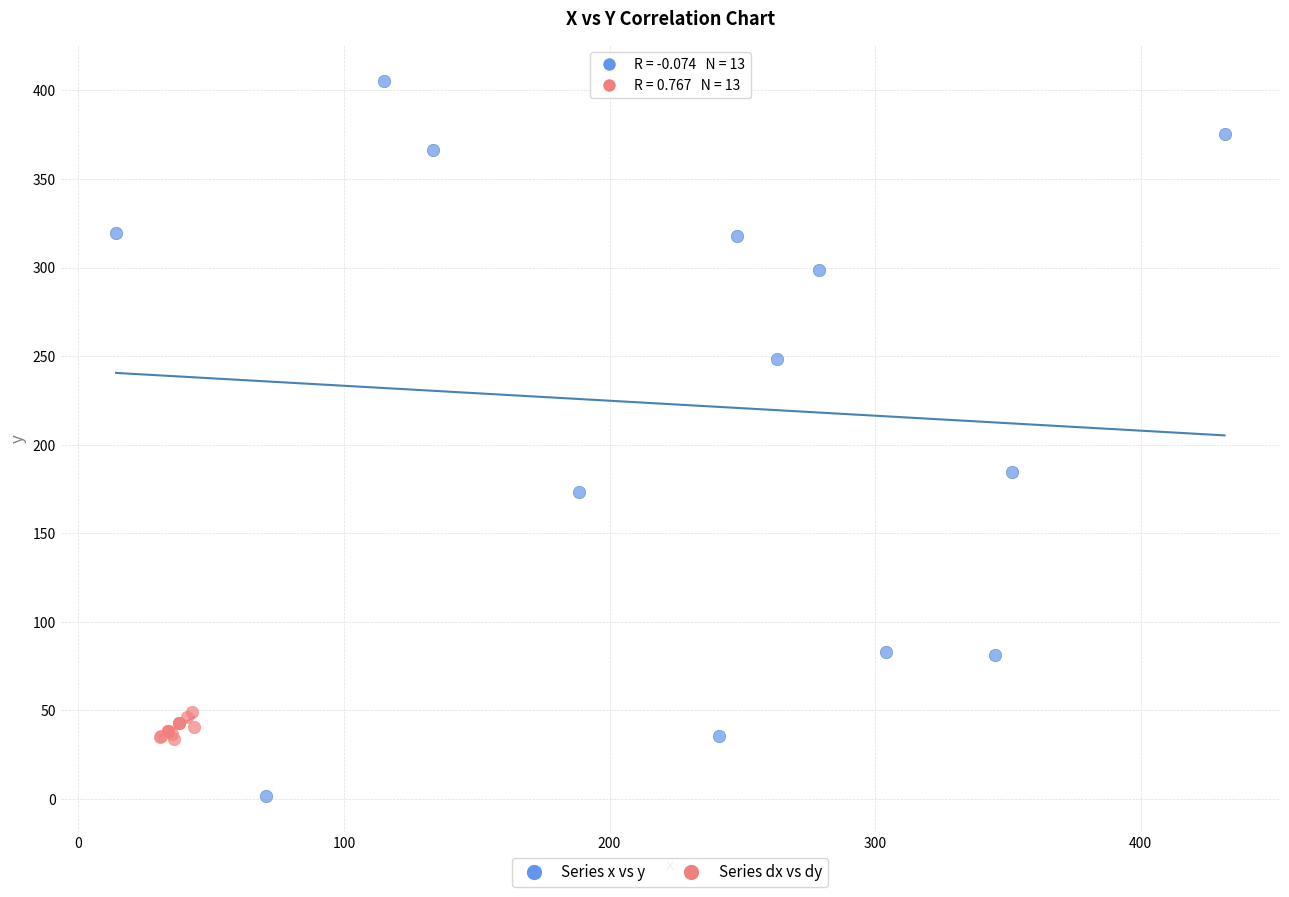

Which series contains the lowest Y value?

Series x vs y